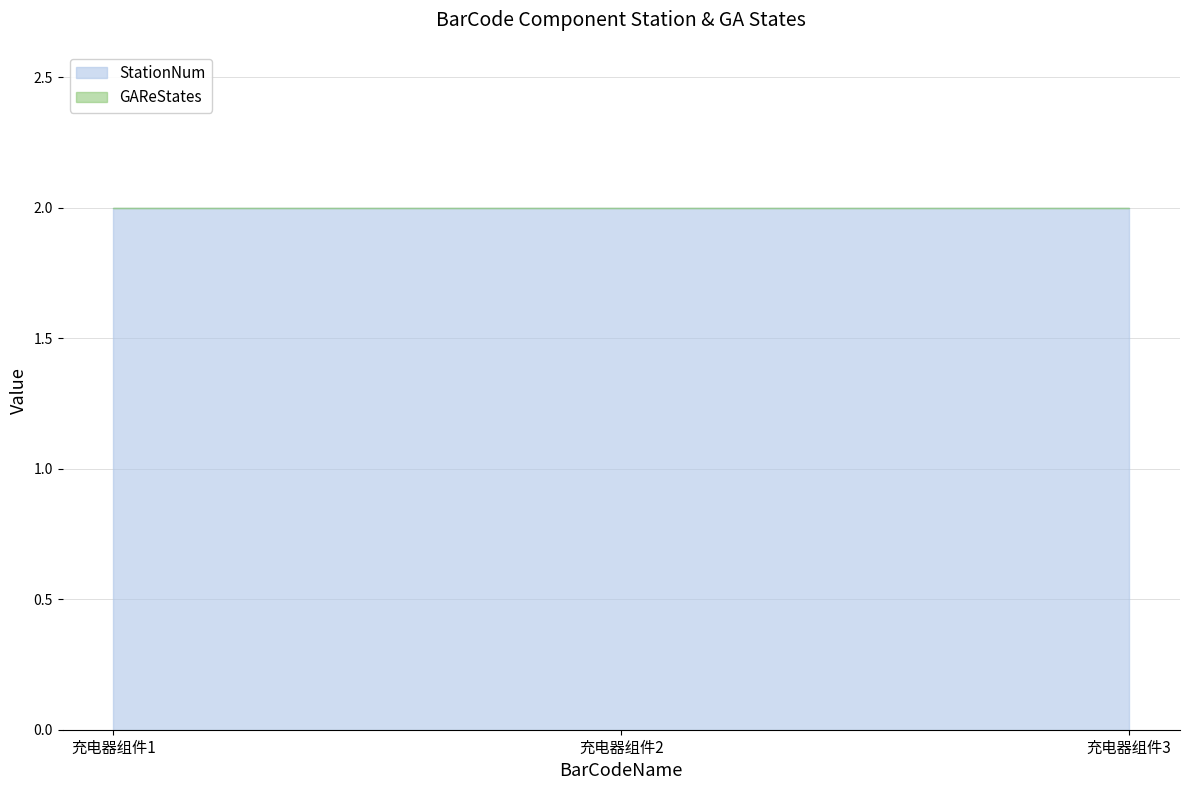

At which category does the chart reach its peak across all series?

充电器组件1